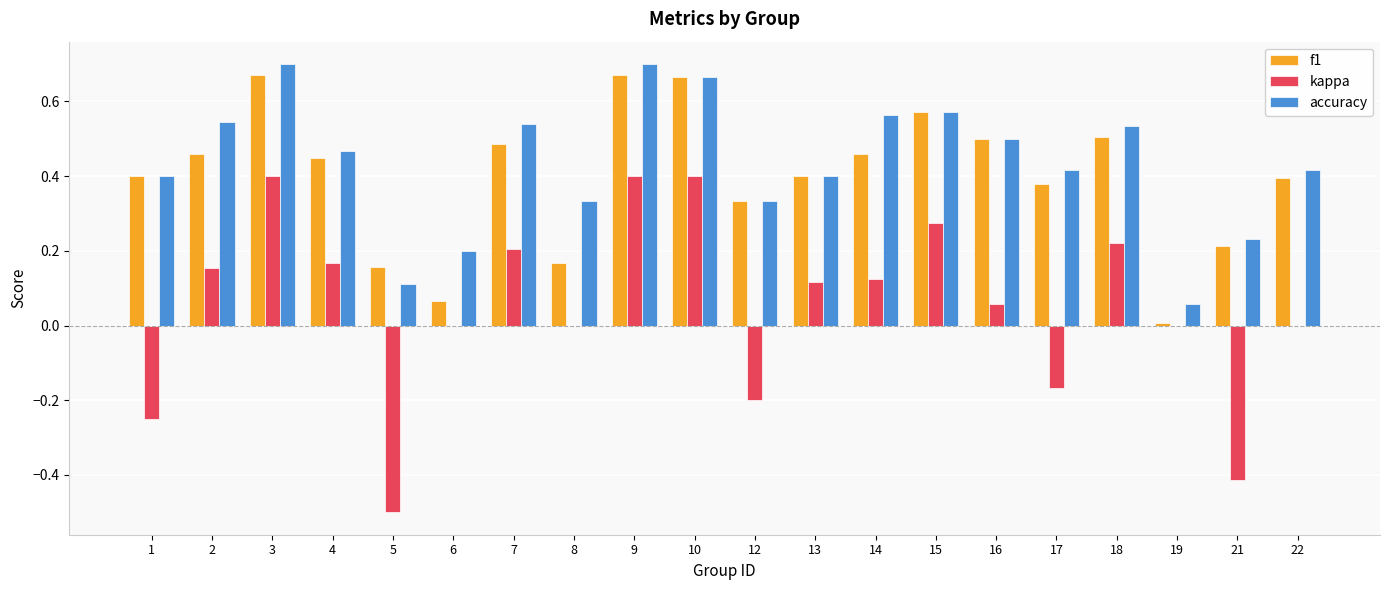

Which series changed the most between 12 and 13?

kappa